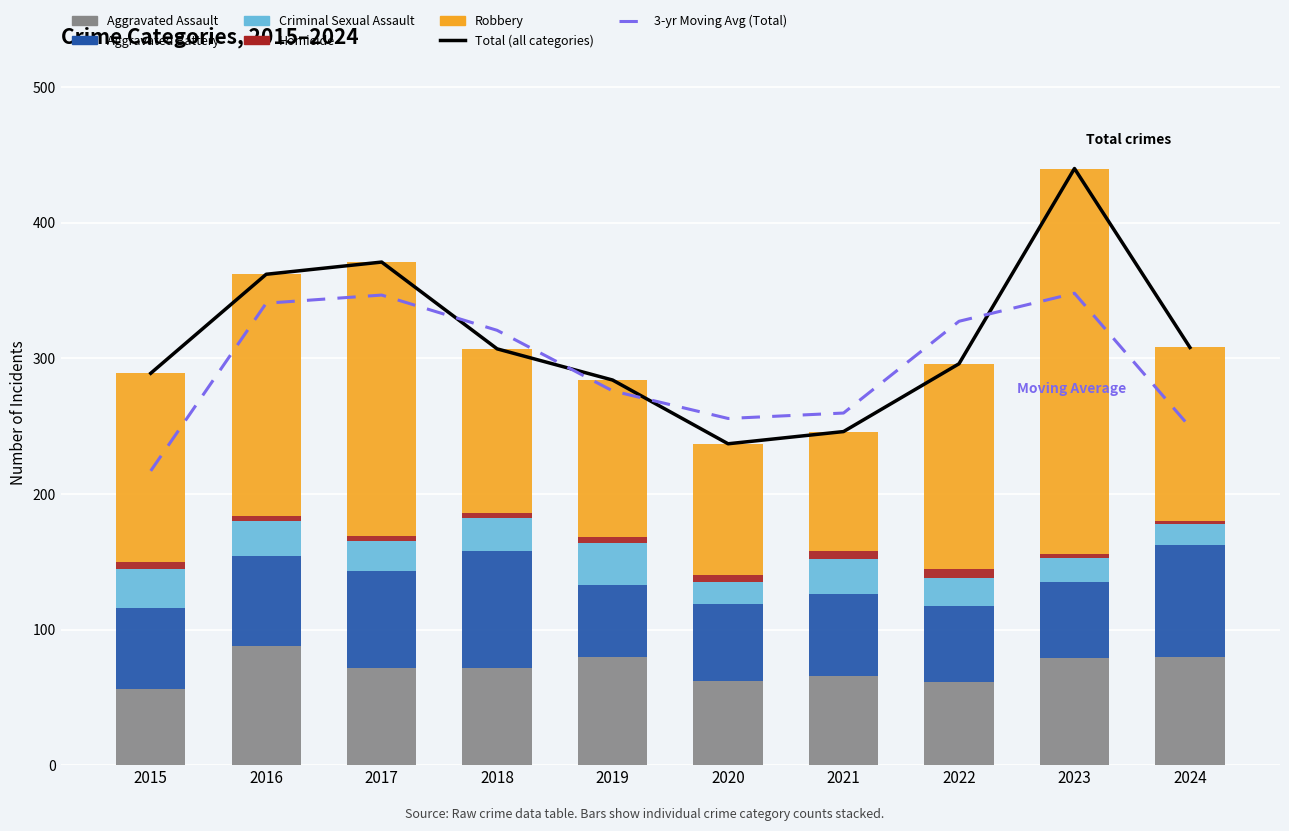

The Criminal Sexual Assault series shows 14 at 2021. True or false?

False